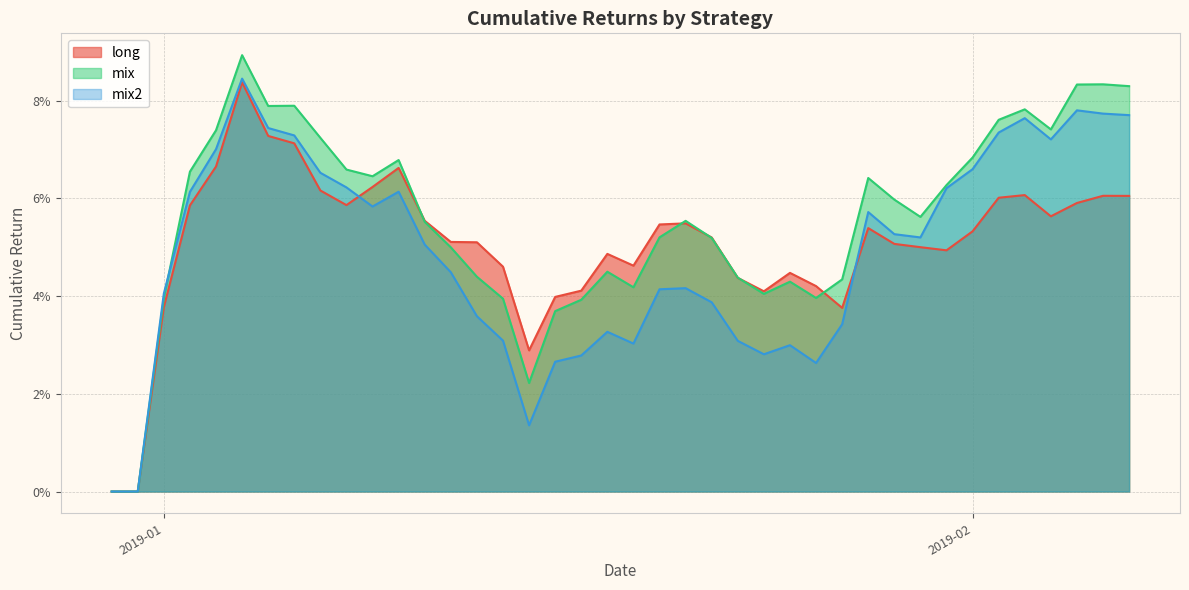

How many lines are shown in the chart?

3